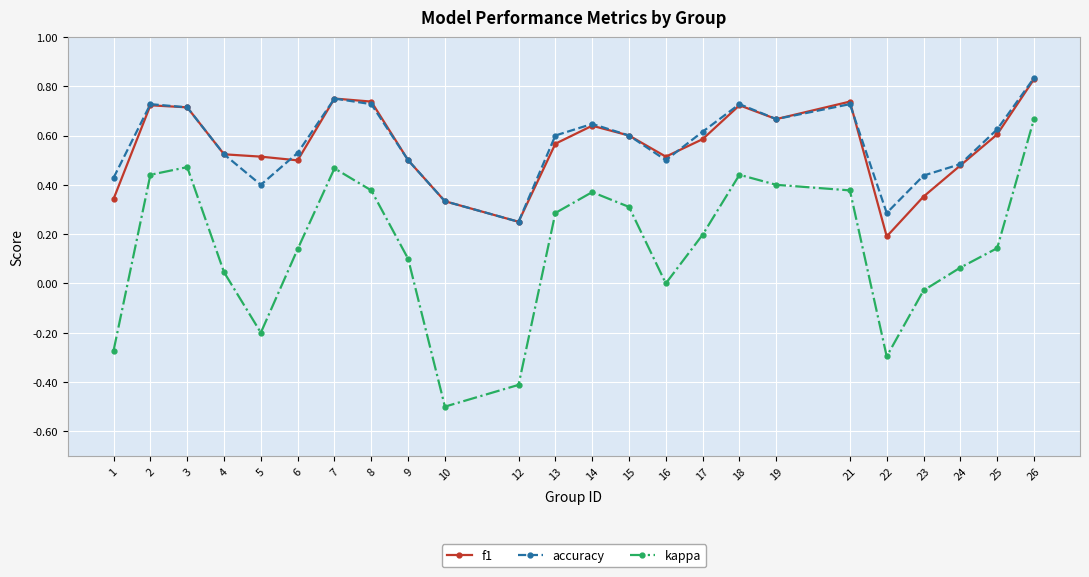

How many interior local peaks does the accuracy series have?

5